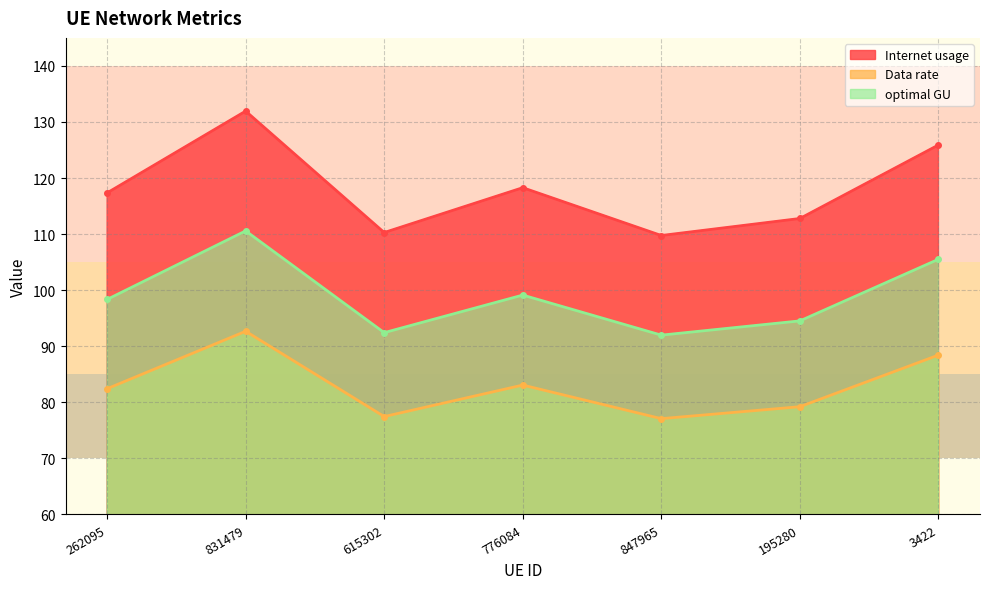

Reading left to right, what are all the values shown in this chart?

Internet usage: 117.4	131.9	110.3	118.3	109.8	112.8	125.9
Data rate: 82.4	92.7	77.5	83.1	77.1	79.2	88.4
optimal GU: 98.4	110.6	92.4	99.1	92.0	94.5	105.5